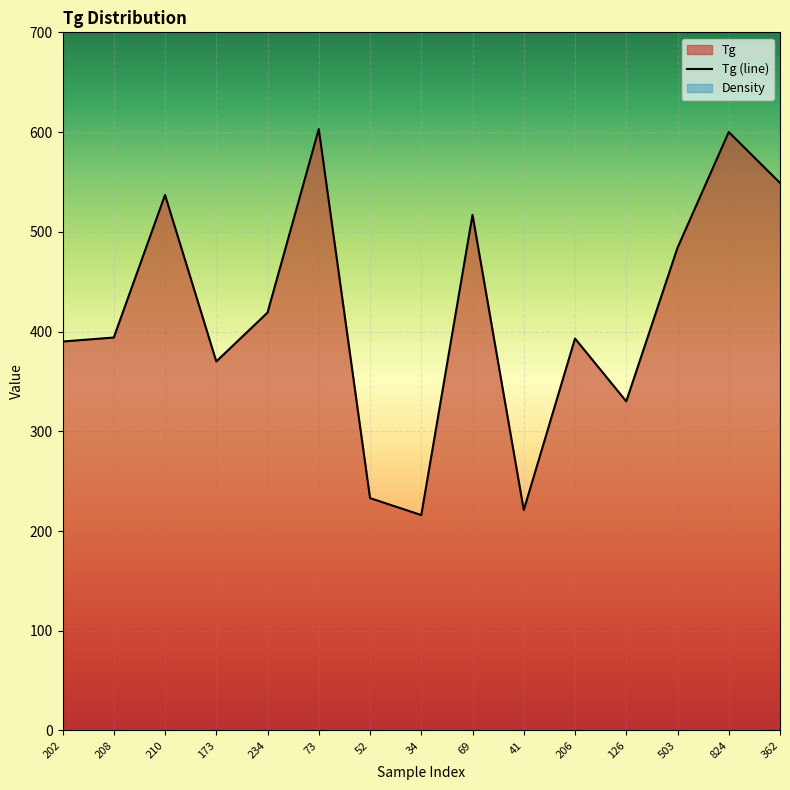

Which has a higher value, 234 or 41?

234